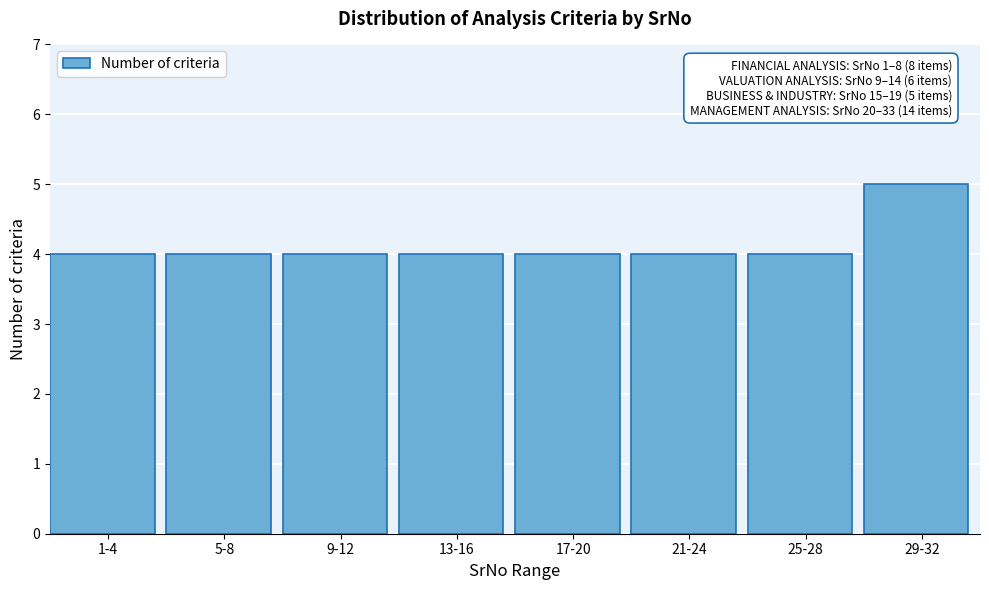

Reading left to right, transcribe all the data shown in this chart.

4	4	4	4	4	4	4	5